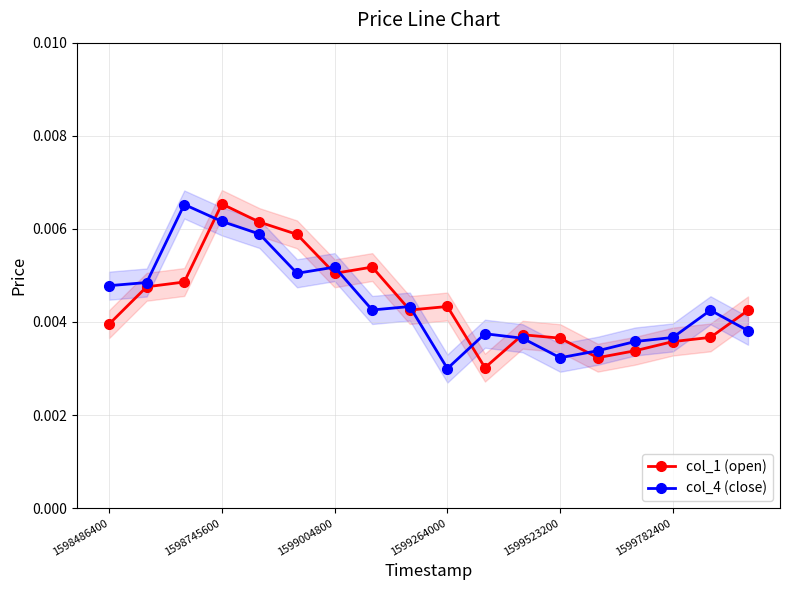

Which series has the largest total across all categories?

col_1 (open)